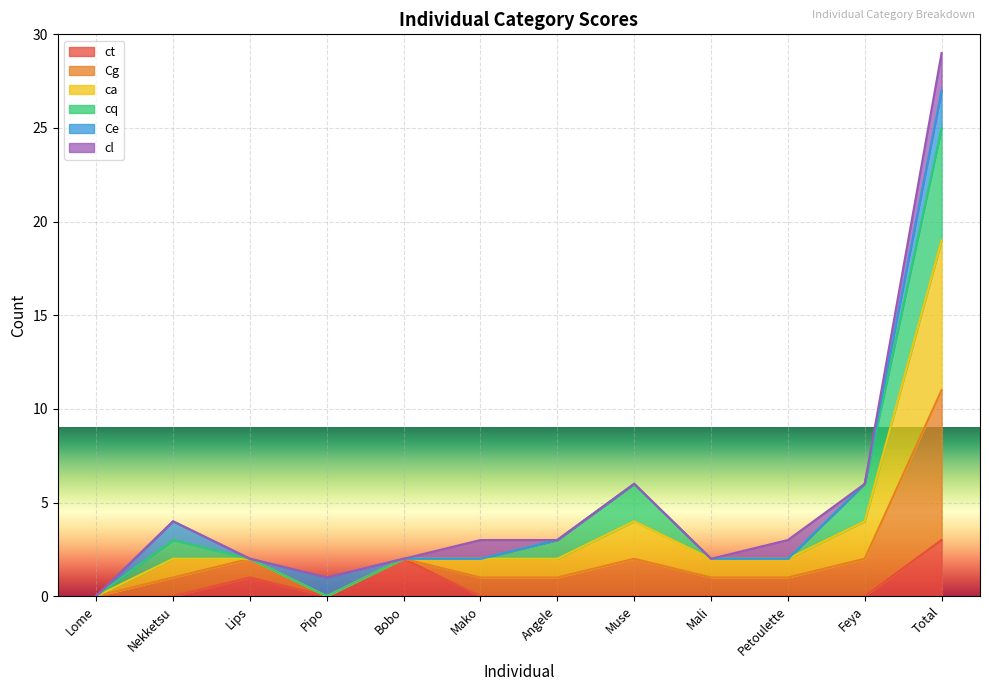

At which label does ct reach its peak?

Total